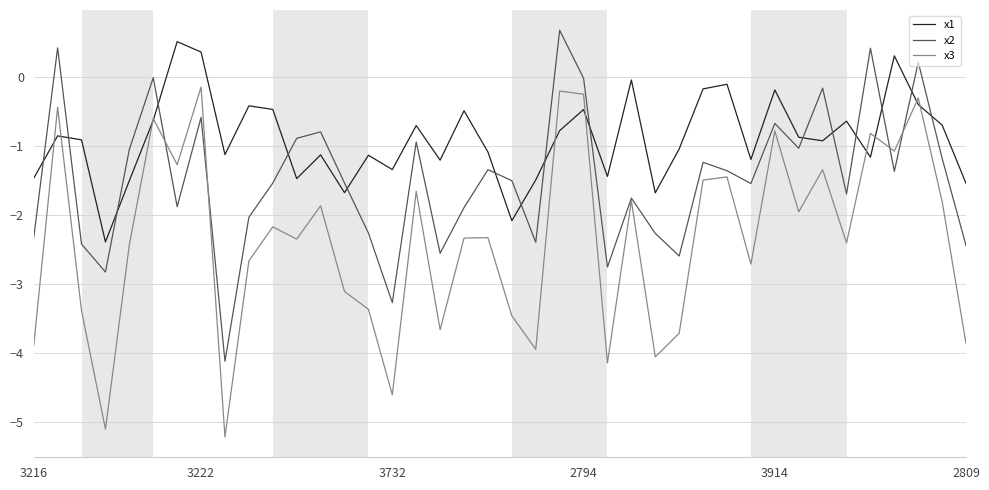

Rank the series by their average value, from highest to lowest.

x1, x2, x3